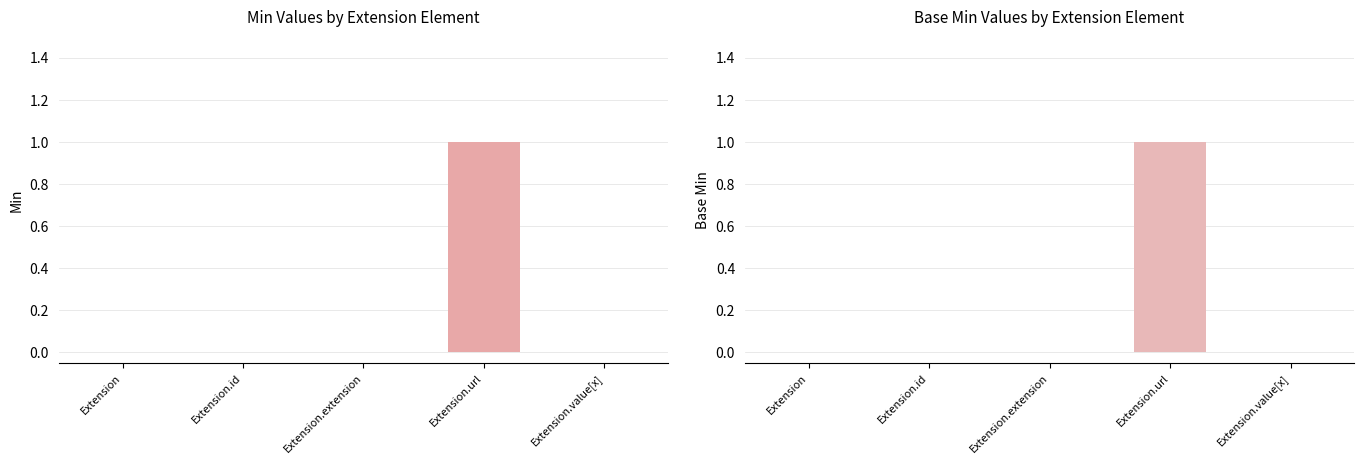

Is it true that Min equals 0 at Extension.url?

False